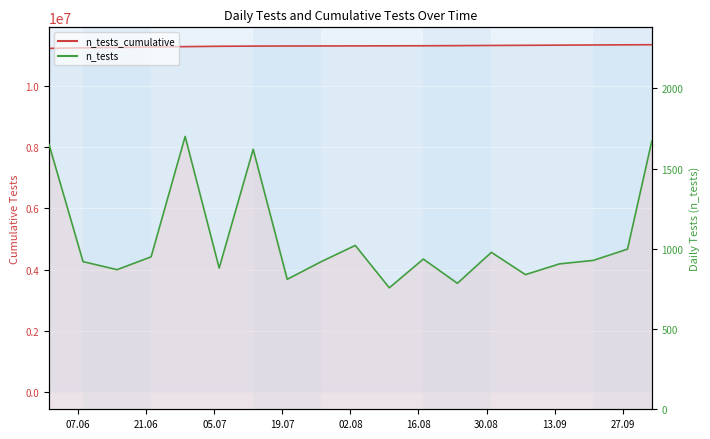

At how many categories does at least one series exceed 9828961?

19